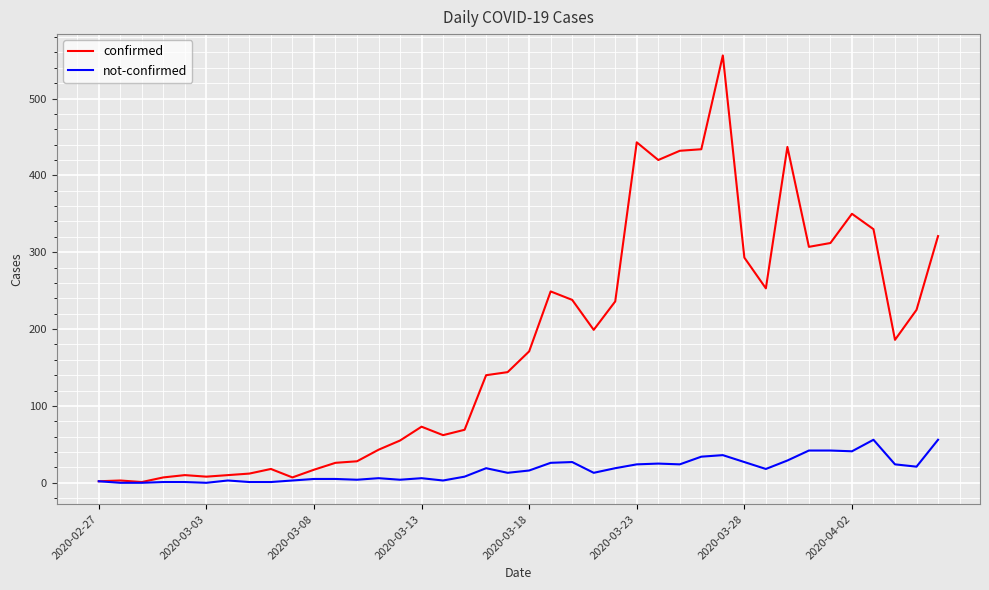

How many series are shown in this chart?

2